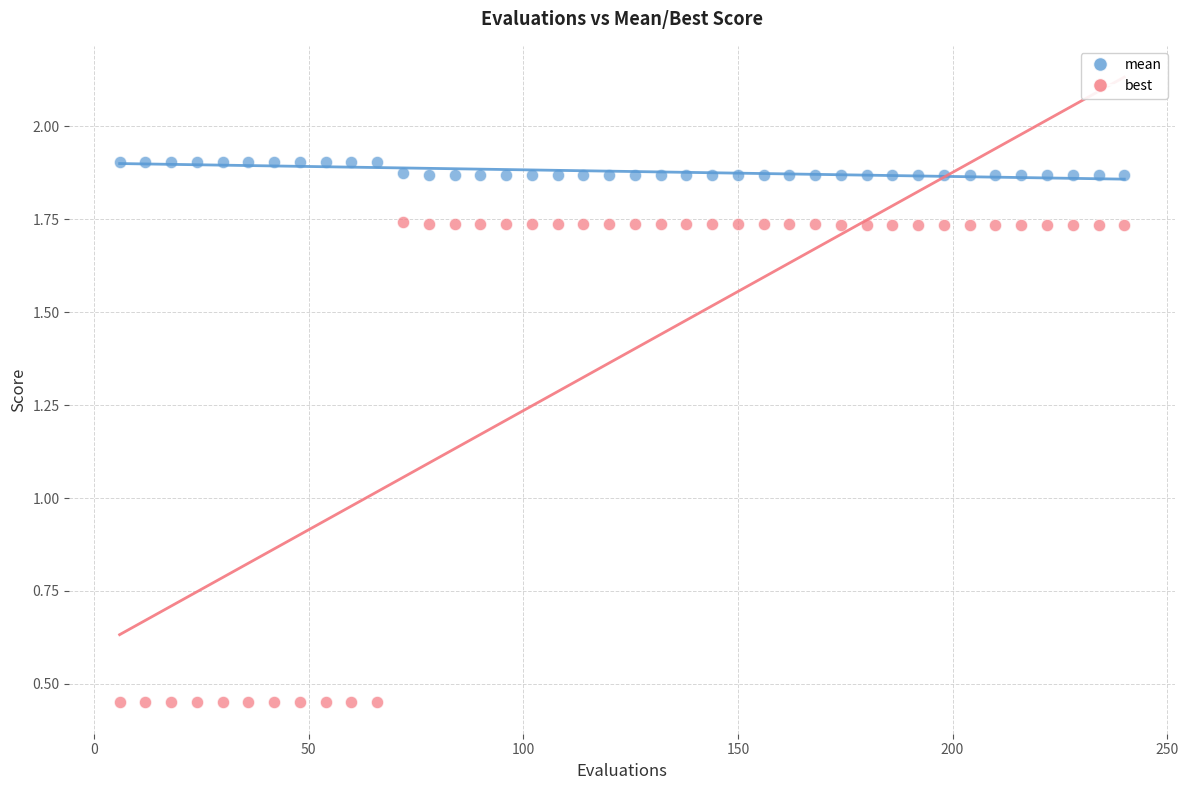

Which series reaches the minimum Y coordinate?

best